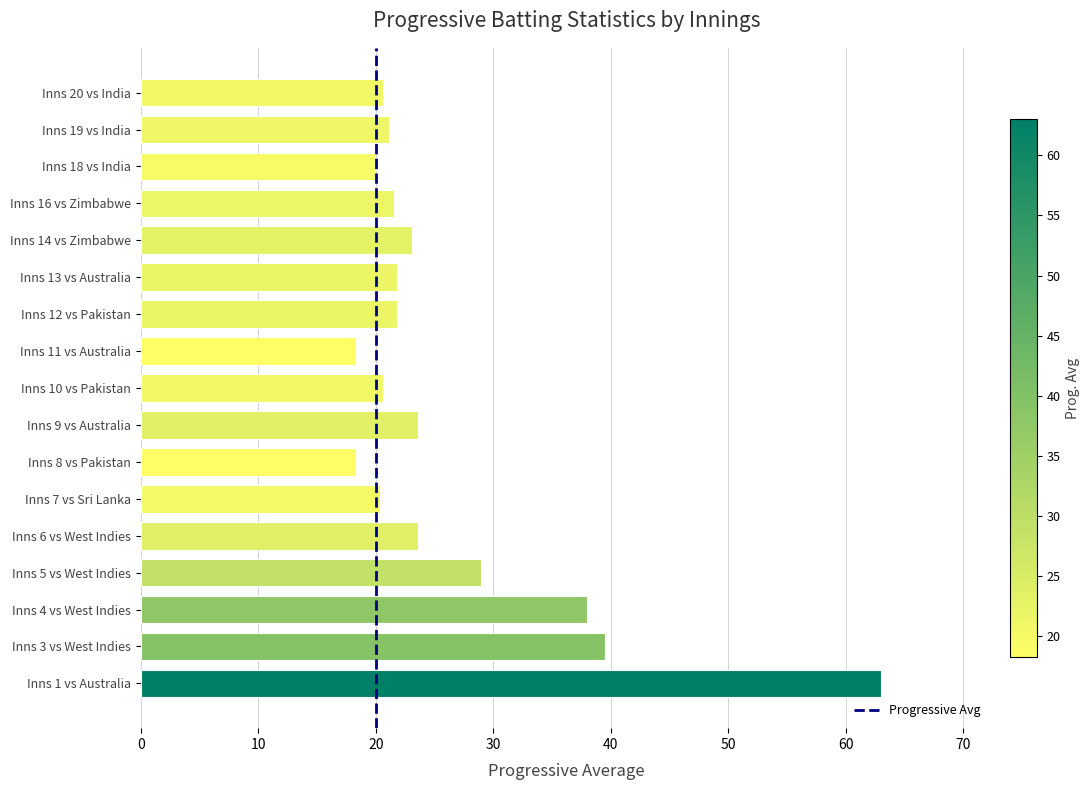

How many bars are there in total?

17